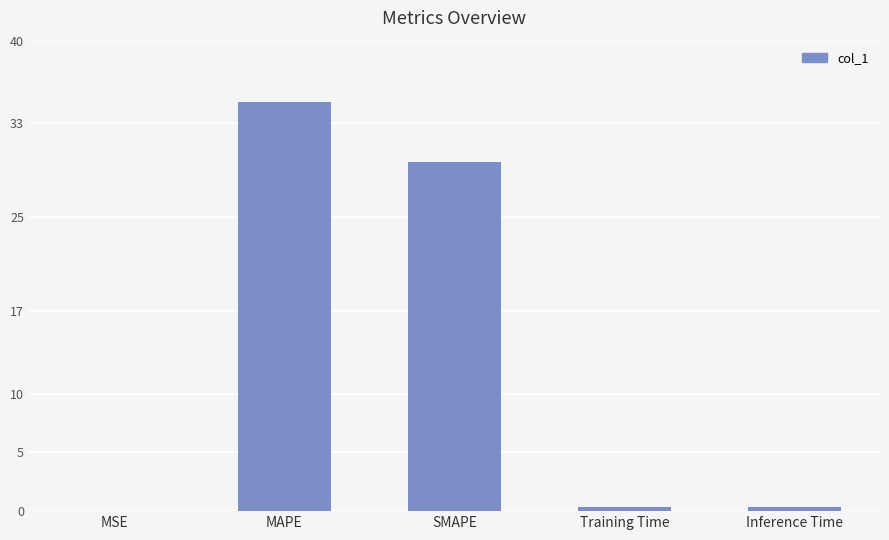

Where is the data nearest to the value 17?

SMAPE